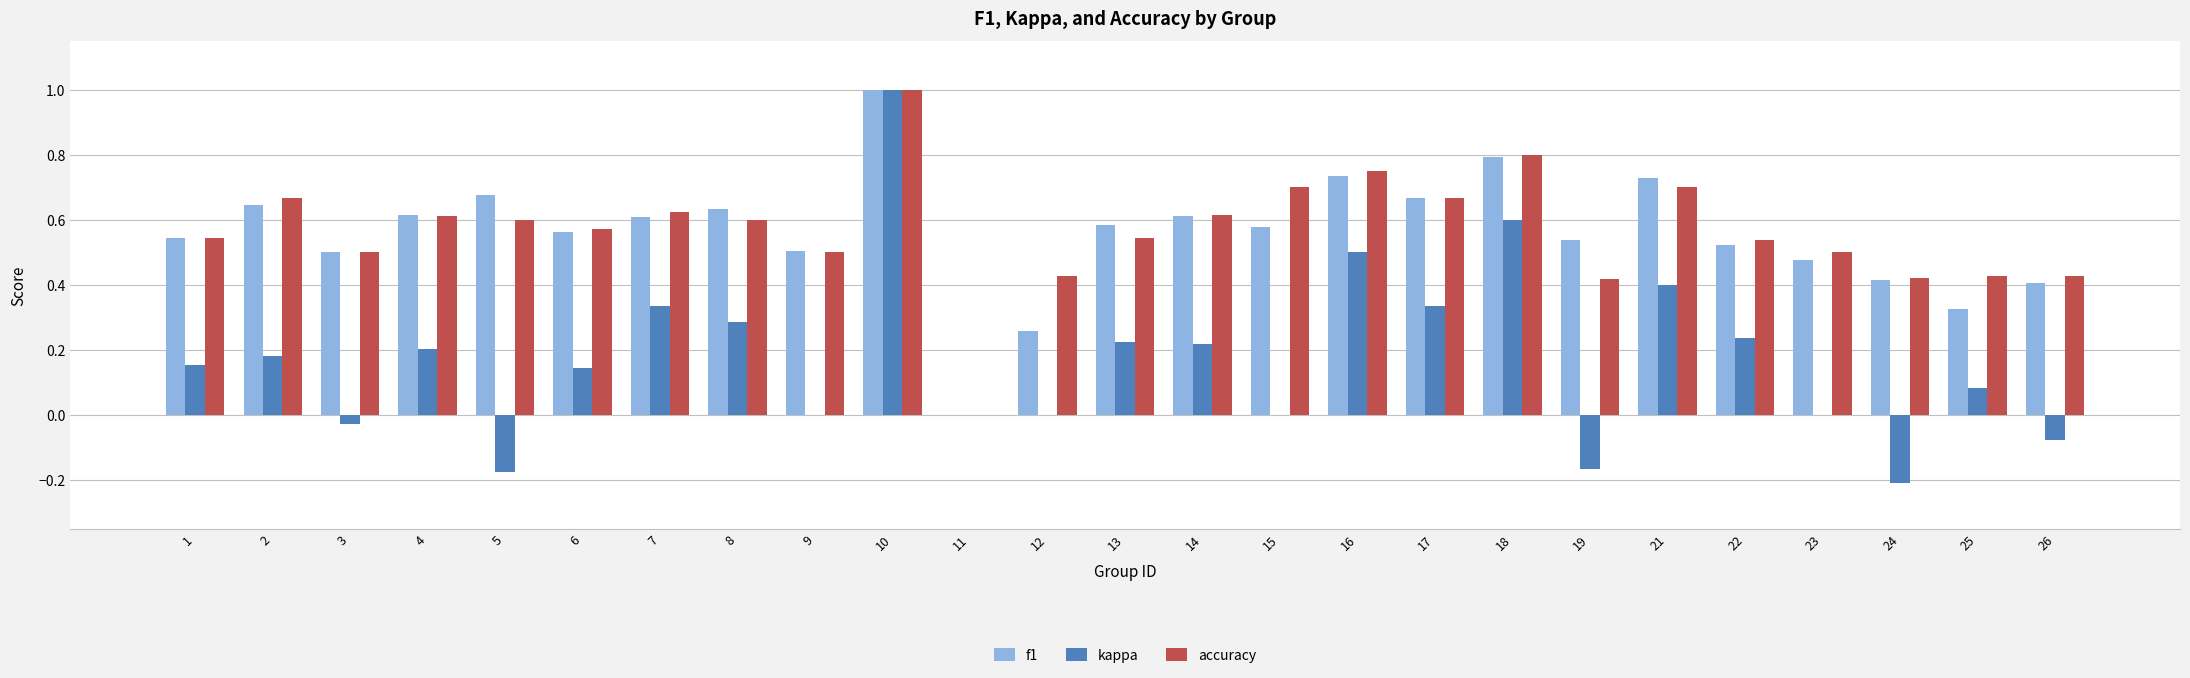

How many groups of bars are there?

25